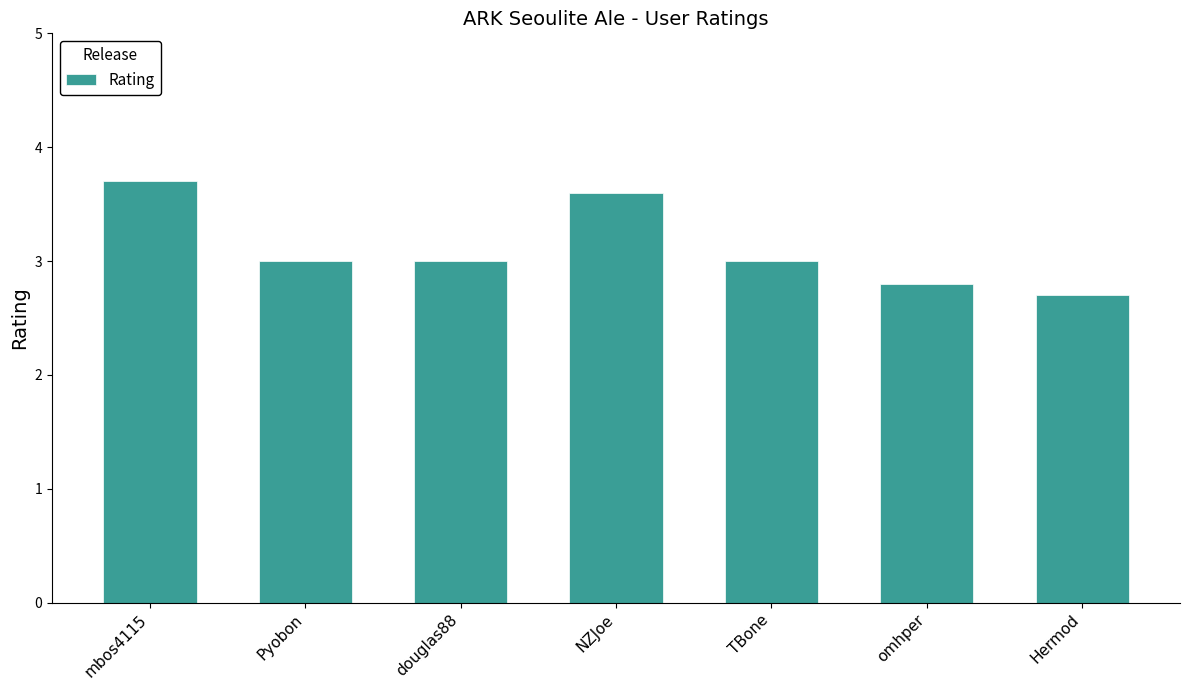

What is the label of the 4th bar from the right?

NZJoe